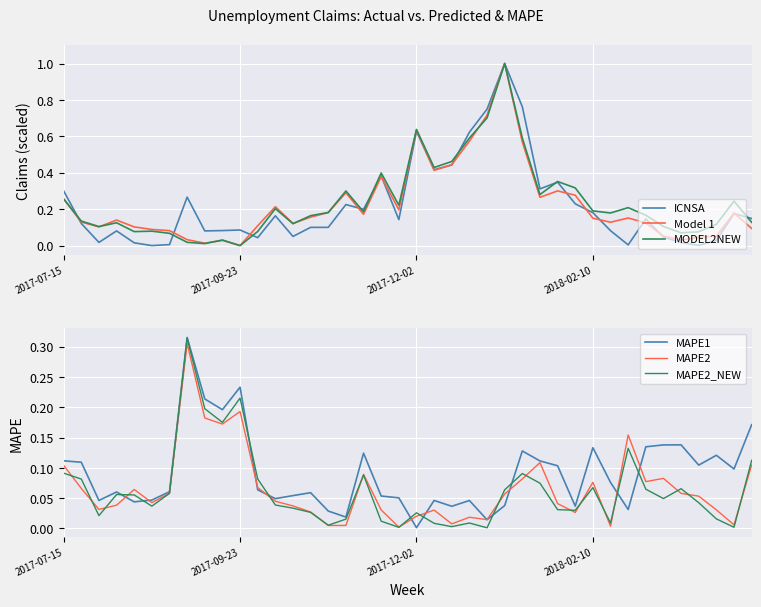

Count the number of data series in this chart.

6